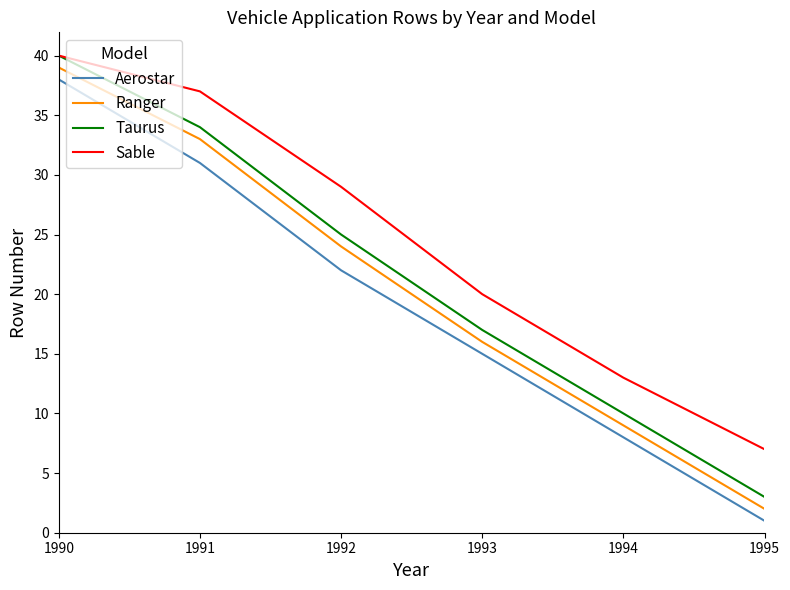

What is the minimum value for Taurus?

3